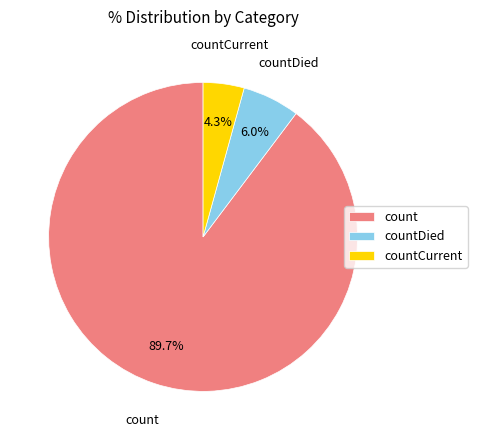

How many slices are in this pie chart?

3